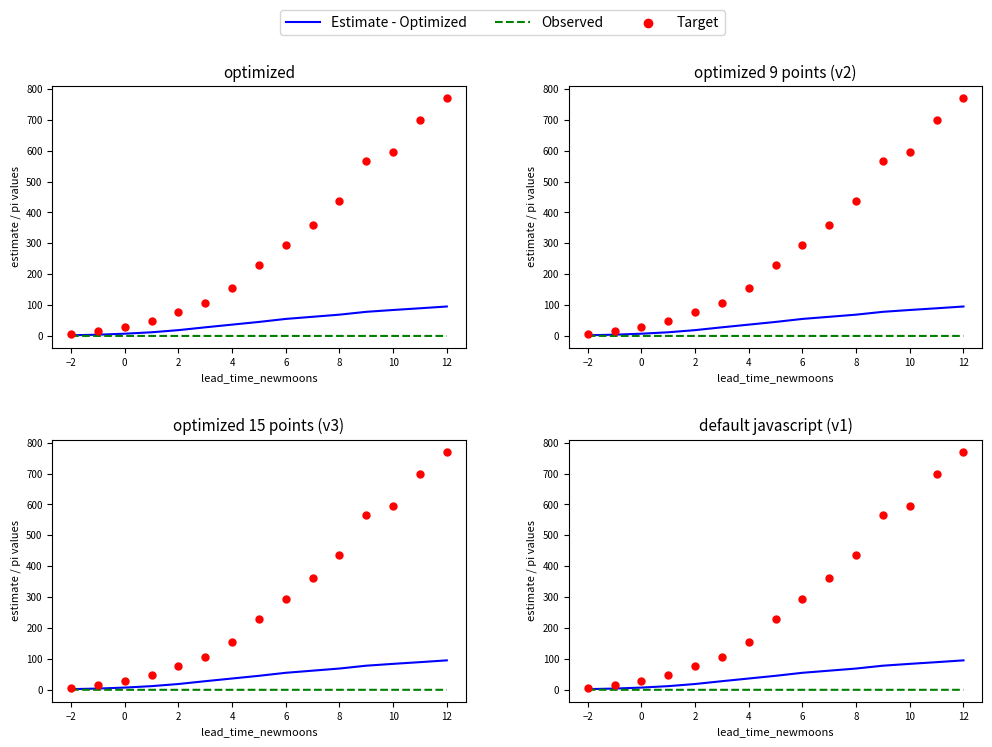

Which series reaches the maximum Y coordinate?

Target